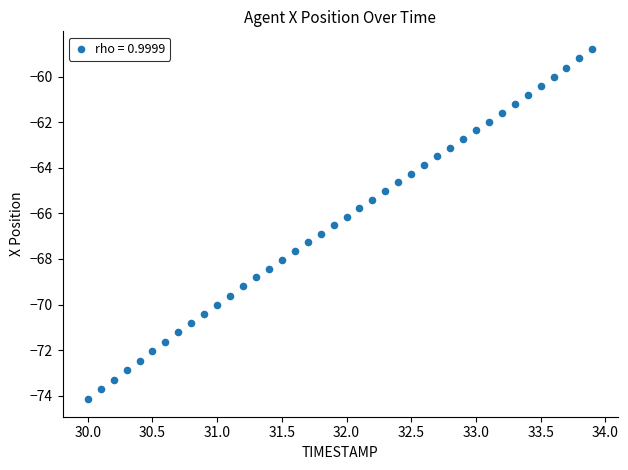

What is the range of X values (max minus min)?

3.9